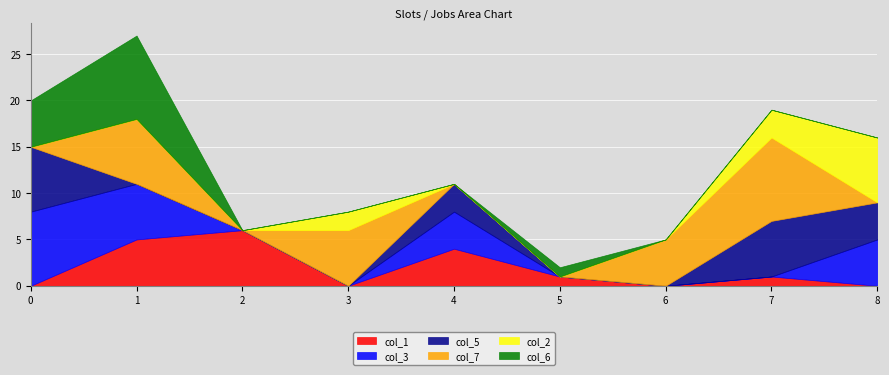

How many intersections are there between col_6 and col_1?

1